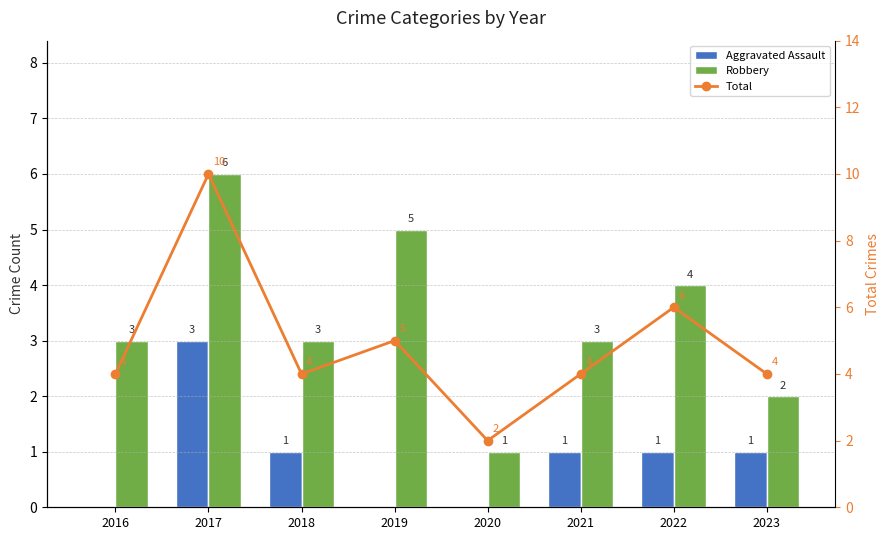

Rank the series by their maximum value, from lowest to highest.

Aggravated Assault, Robbery, Total